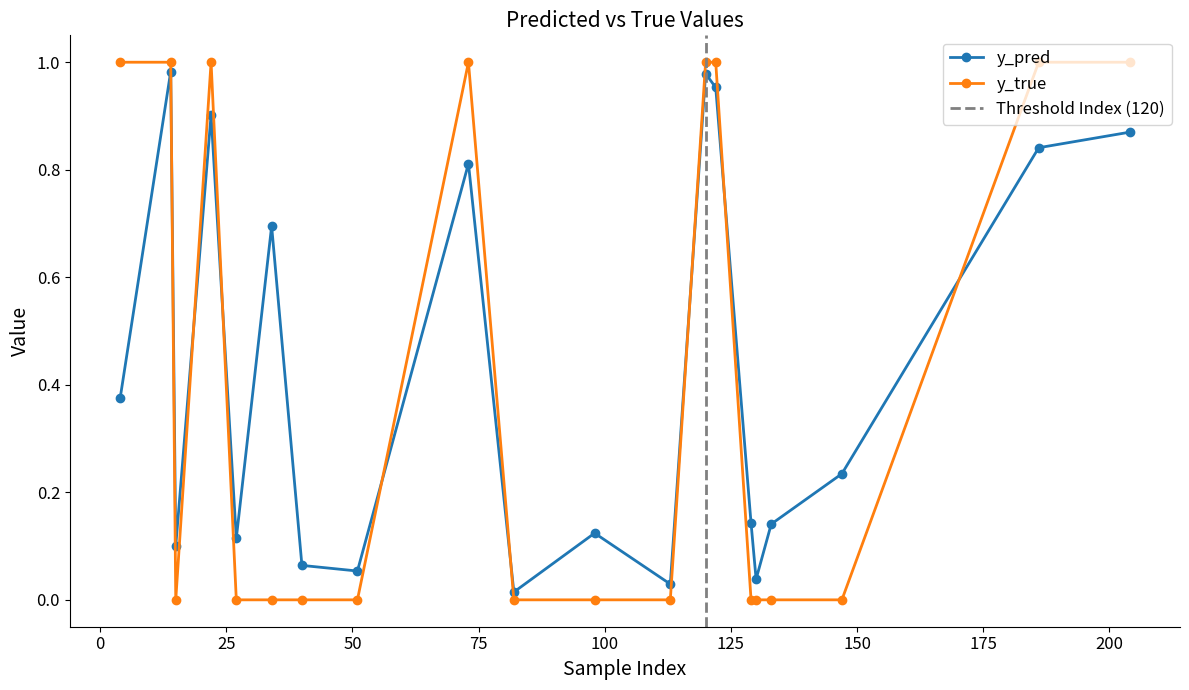

Reading left to right, extract all data points from this chart.

y_pred: 4=0.4	14=1.0	15=0.1	22=0.9	27=0.1	34=0.7	40=0.1	51=0.1	73=0.8	82=0.0	98=0.1	113=0.0	120=1.0	122=1.0	129=0.1	130=0.0	133=0.1	147=0.2	186=0.8	204=0.9
y_true: 4=1.0	14=1.0	15=0.0	22=1.0	27=0.0	34=0.0	40=0.0	51=0.0	73=1.0	82=0.0	98=0.0	113=0.0	120=1.0	122=1.0	129=0.0	130=0.0	133=0.0	147=0.0	186=1.0	204=1.0